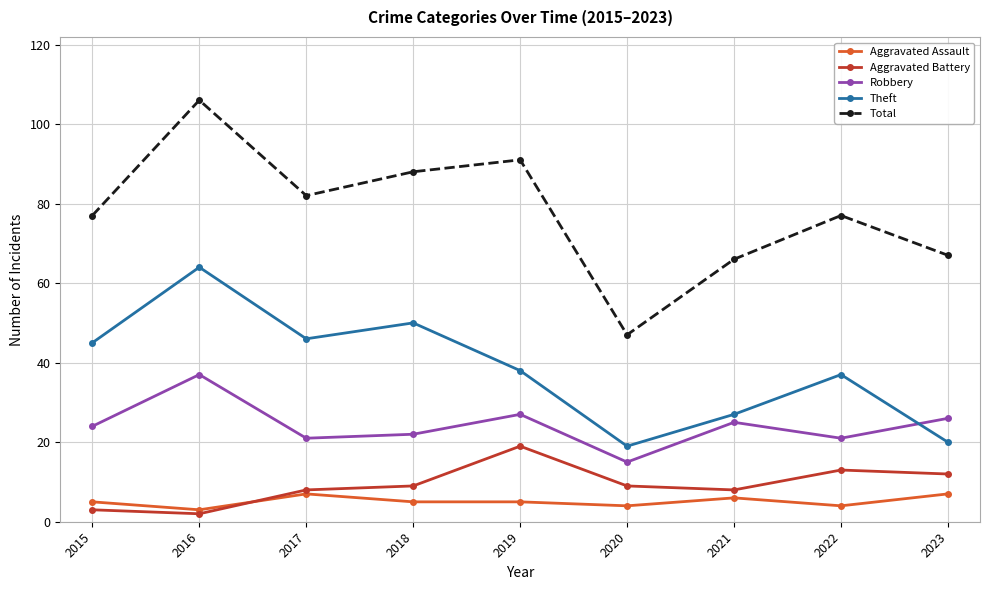

How many interior local peaks does the Aggravated Battery series have?

2